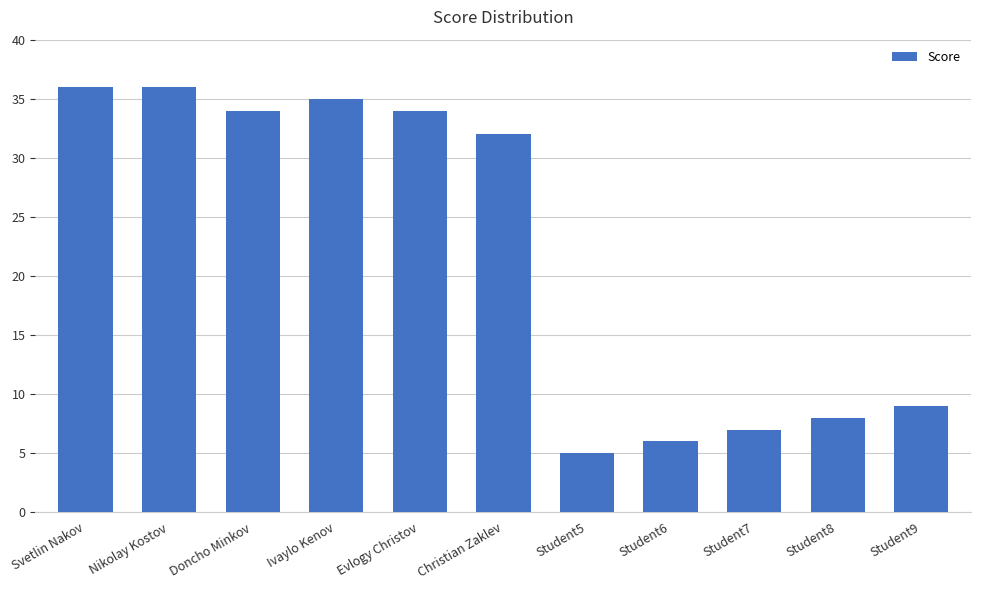

Reading right to left, transcribe all the data shown in this chart.

Student9=9	Student8=8	Student7=7	Student6=6	Student5=5	Christian Zaklev=32	Evlogy Christov=34	Ivaylo Kenov=35	Doncho Minkov=34	Nikolay Kostov=36	Svetlin Nakov=36